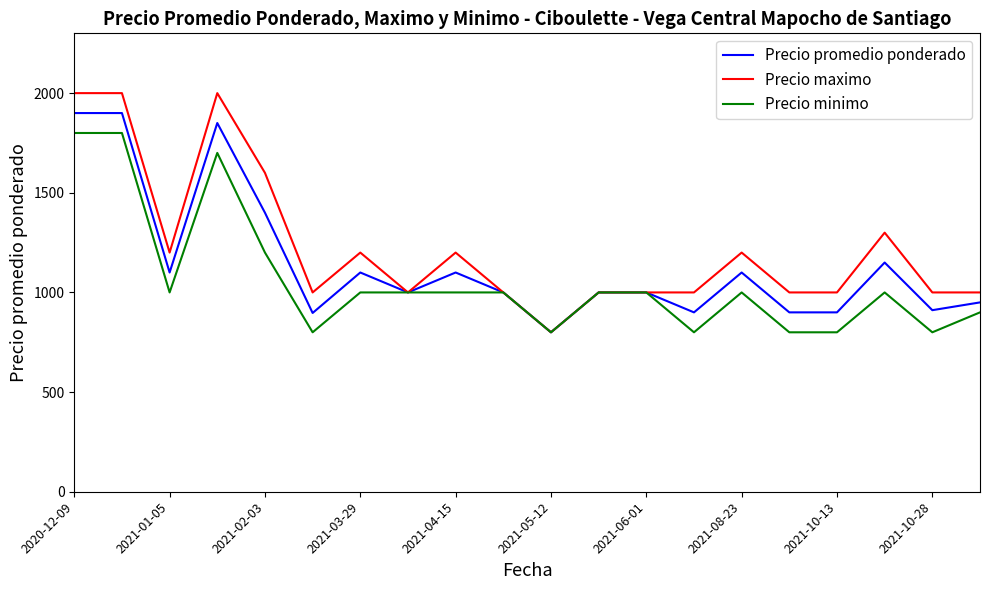

List the series in order of their peak value, highest first.

Precio maximo, Precio promedio ponderado, Precio minimo